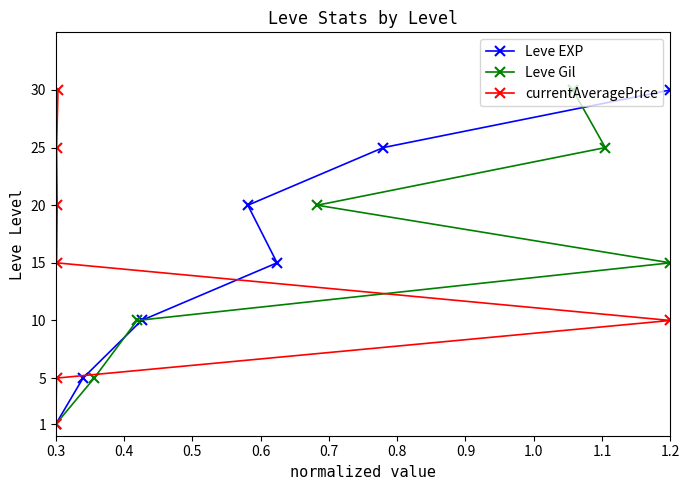

Count the Leve EXP values in the range 5 to 25.

5